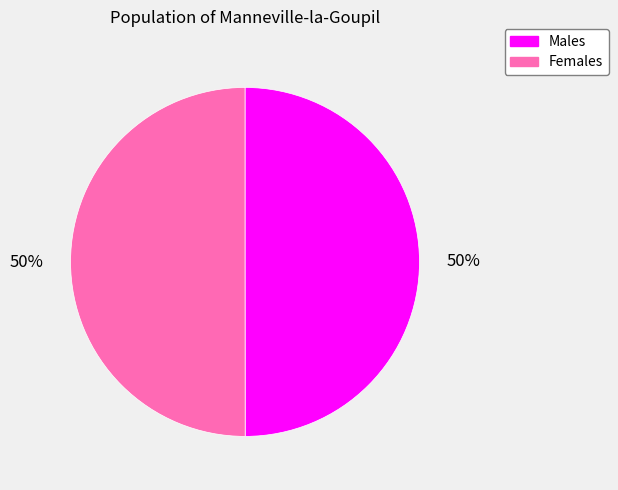

To the nearest percent, what portion does Females represent?

50%